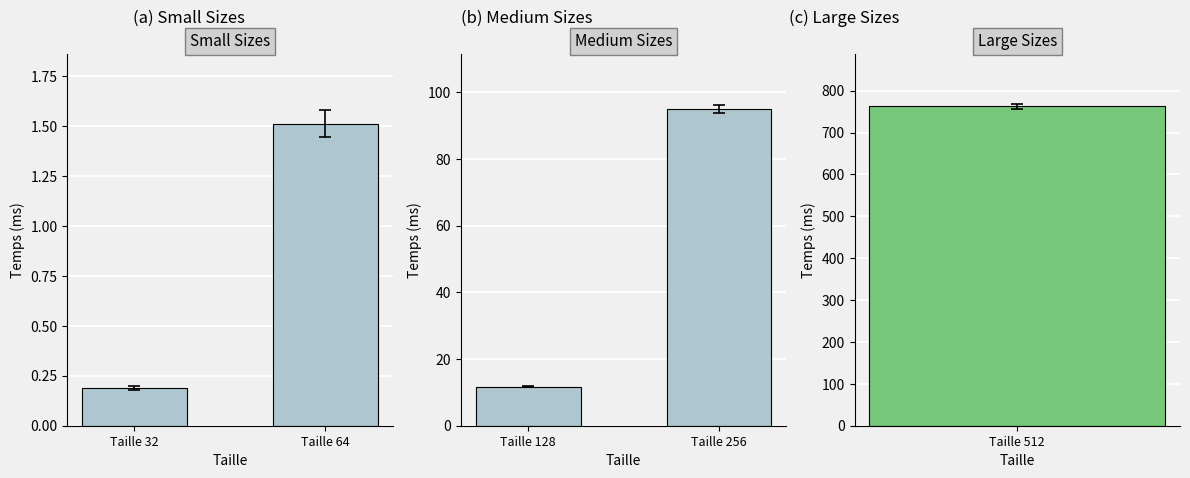

What is the value of the Small Sizes bar at the 2nd from the left?

1.5